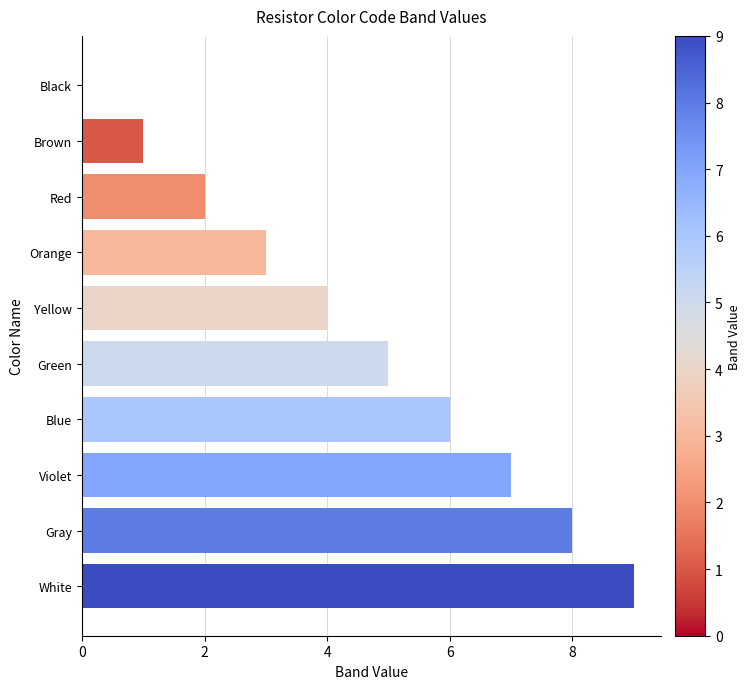

Which category has the highest value across all series?

White